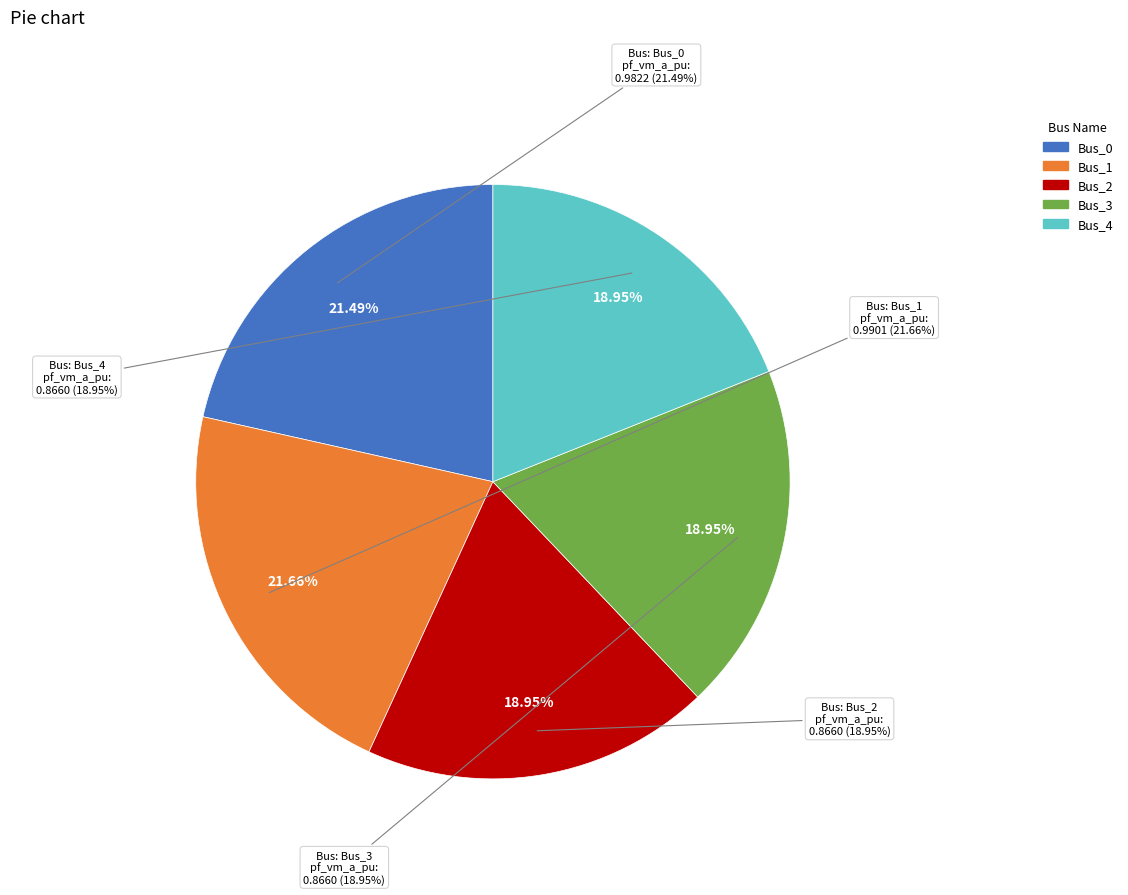

To the nearest percent, what percentage of the pie is Bus_1?

22%